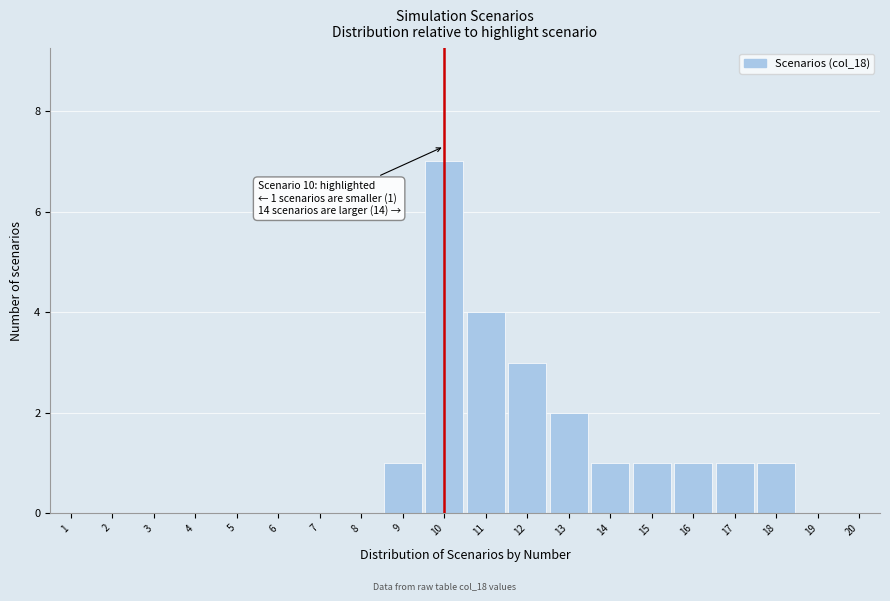

What is the sum of all values?

22